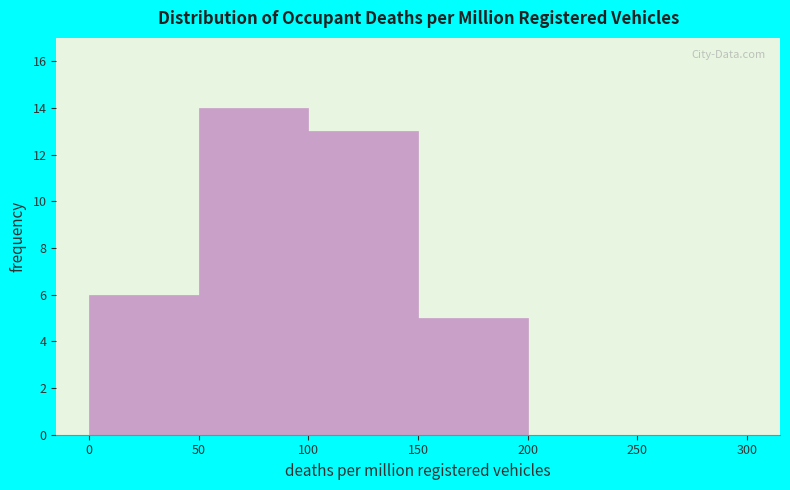

Which range on the x-axis has the tallest bar?

50 to 100